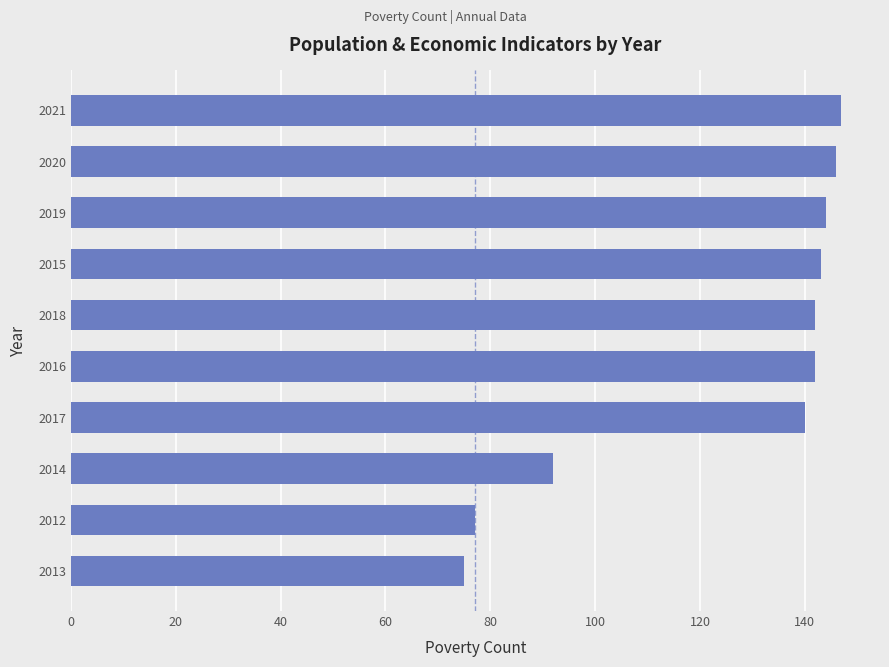

Reading top to bottom, what are all the values shown in this chart?

2021=147	2020=146	2019=144	2015=143	2018=142	2016=142	2017=140	2014=92	2012=77	2013=75